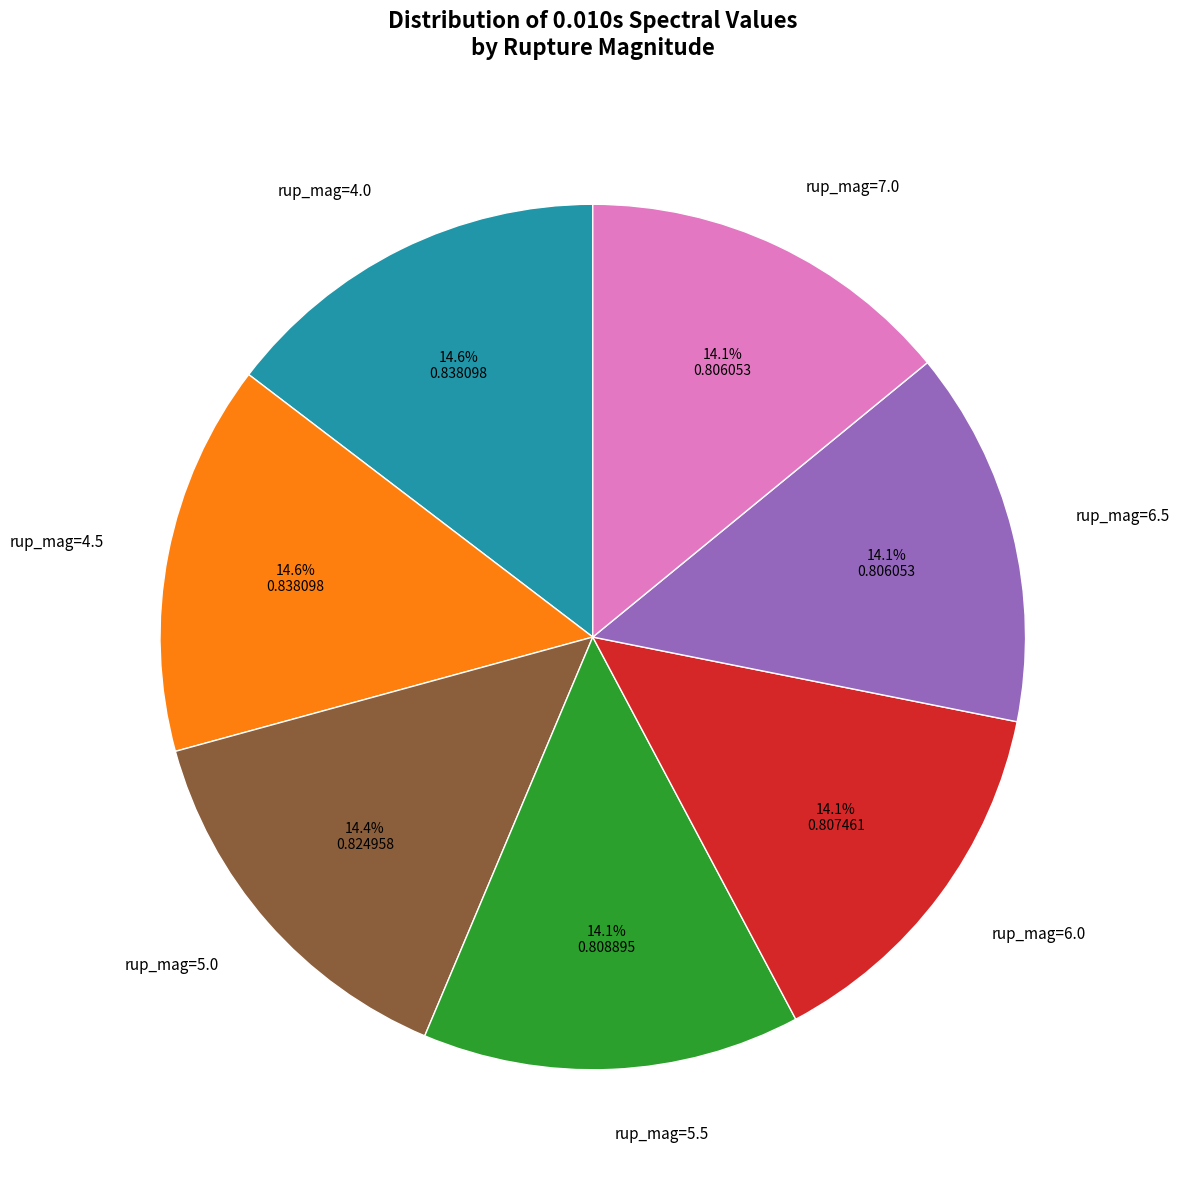

How much of the chart is everything except rup_mag=5.0?

85.6%